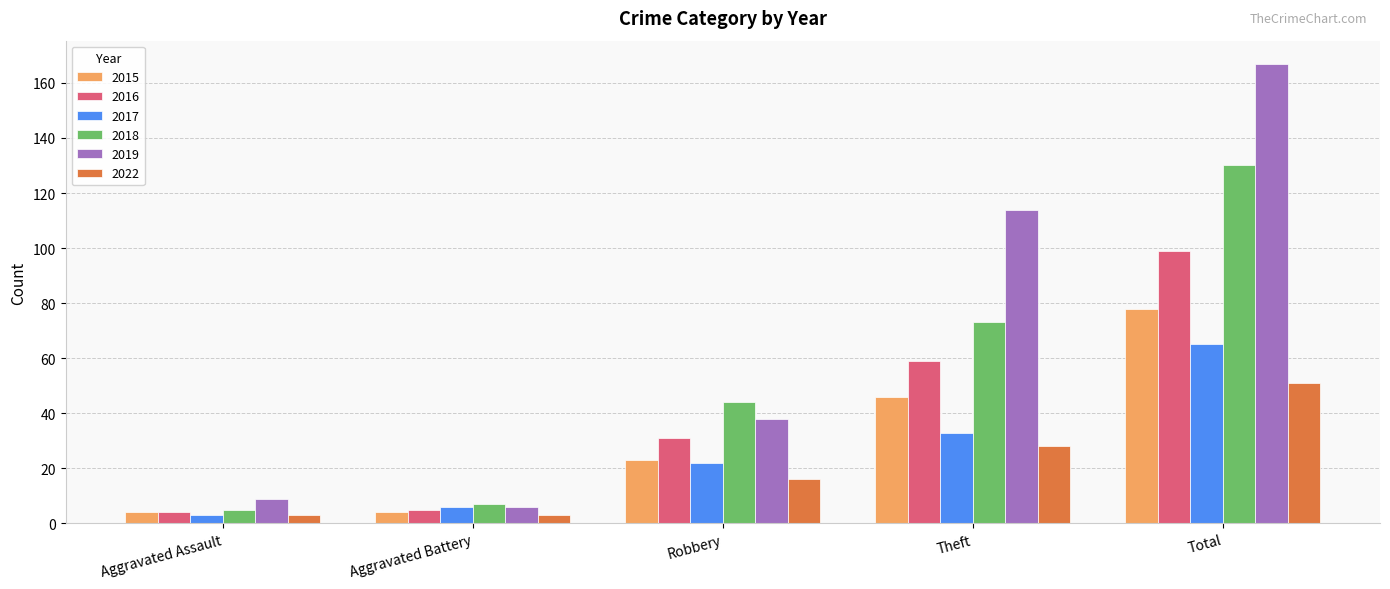

List the series in order of their peak value, highest first.

2019, 2018, 2016, 2015, 2017, 2022